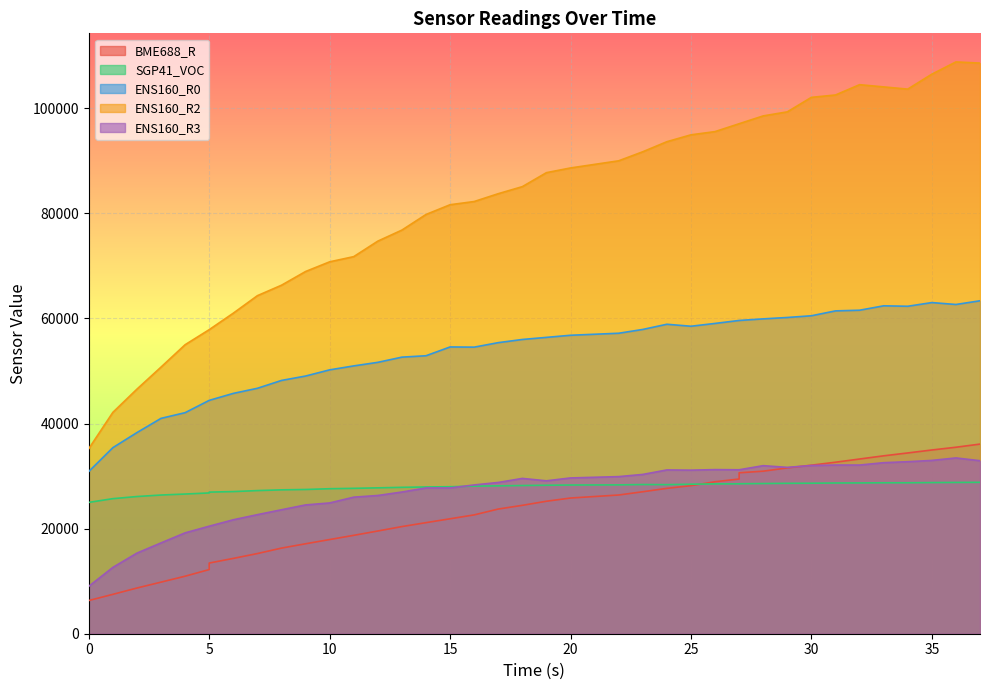

Where does the ENS160_R3 series first go above 29097?

18